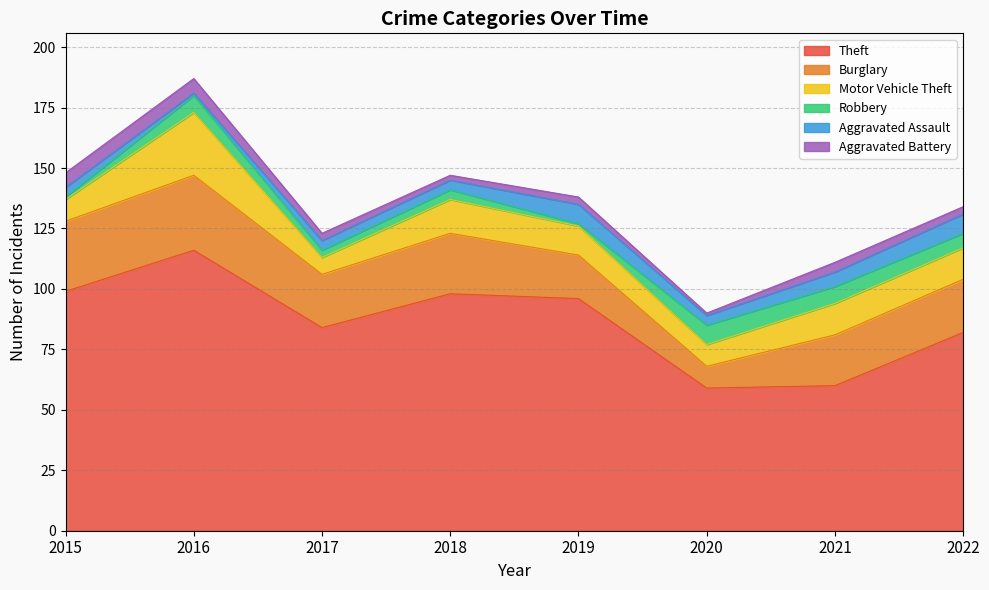

What is the difference between the maximum and minimum values in the Robbery series?

7